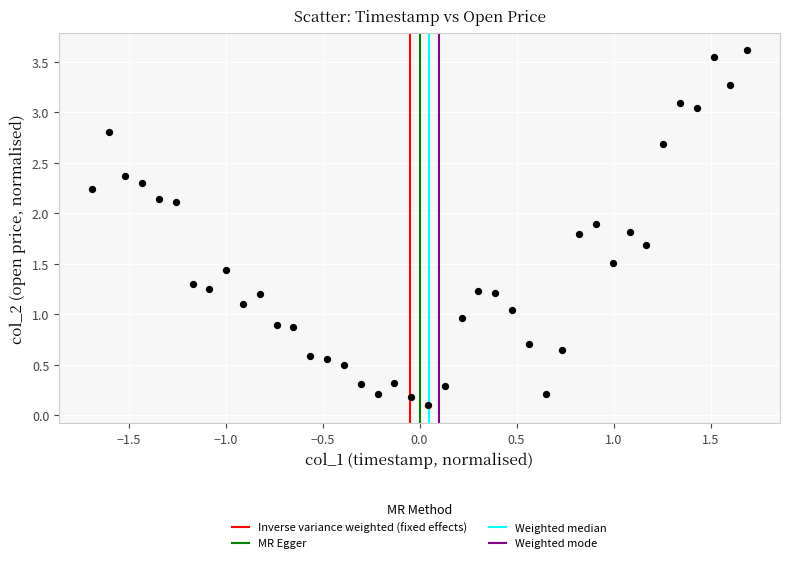

What is the range of X values (max minus min)?

3.4